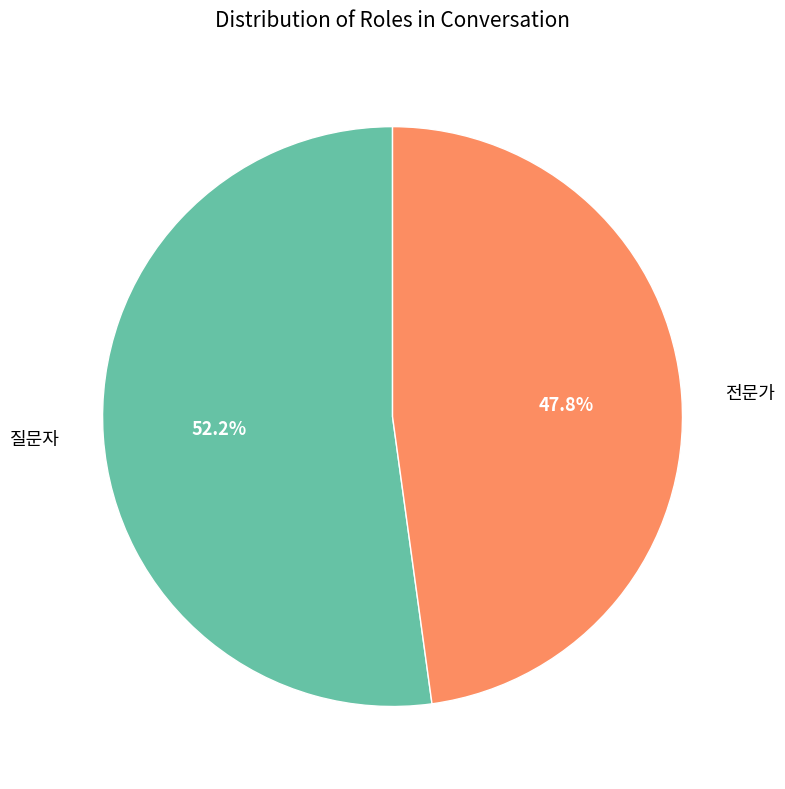

What is the ratio of the value at 전문가 to the value at 질문자?

0.9